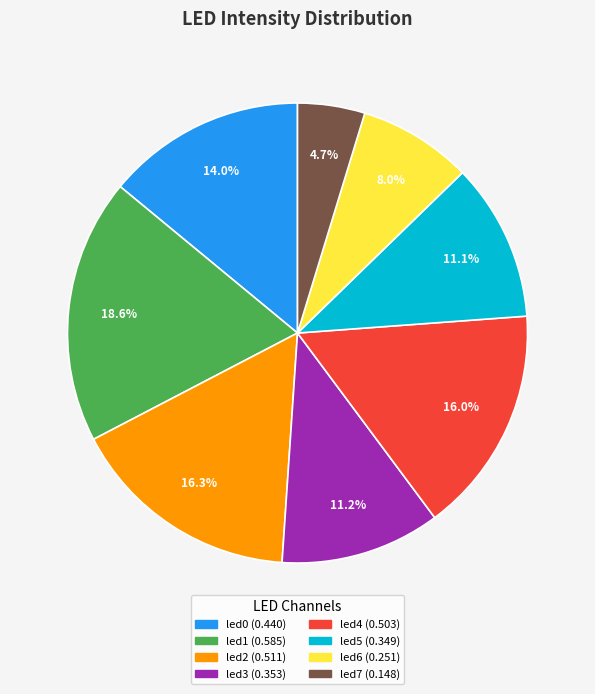

Between led2 and led5, which is larger?

led2